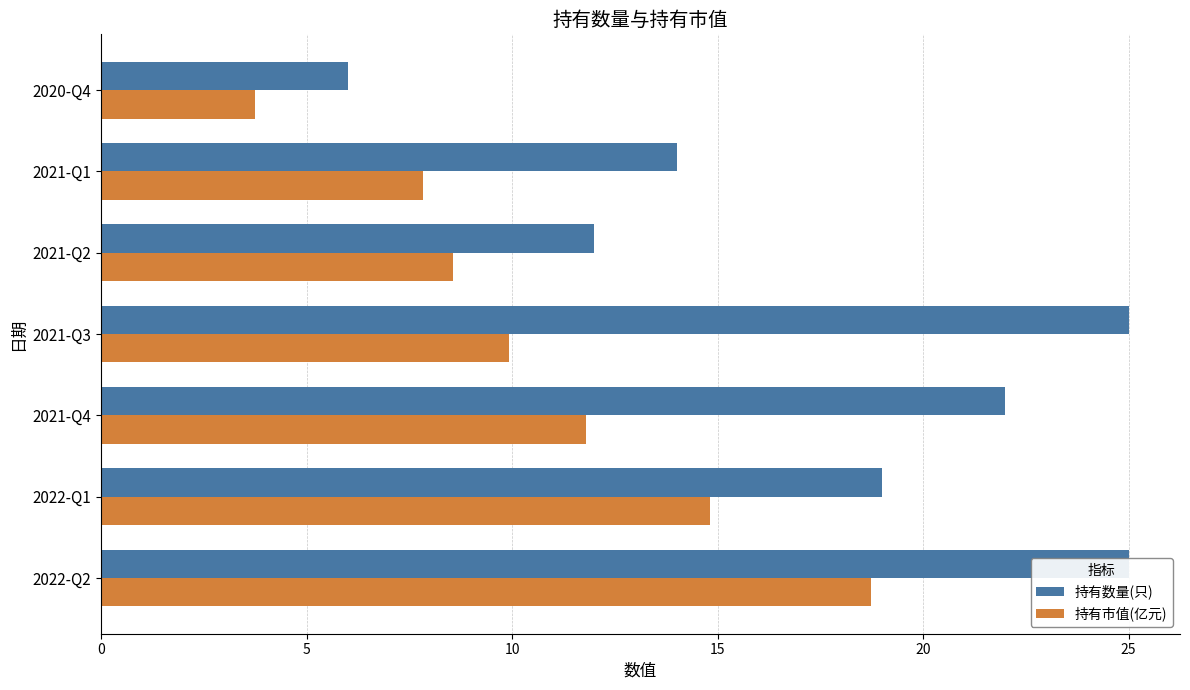

What is the value of the 持有数量(只) bar at the 2nd from the left?

19.0